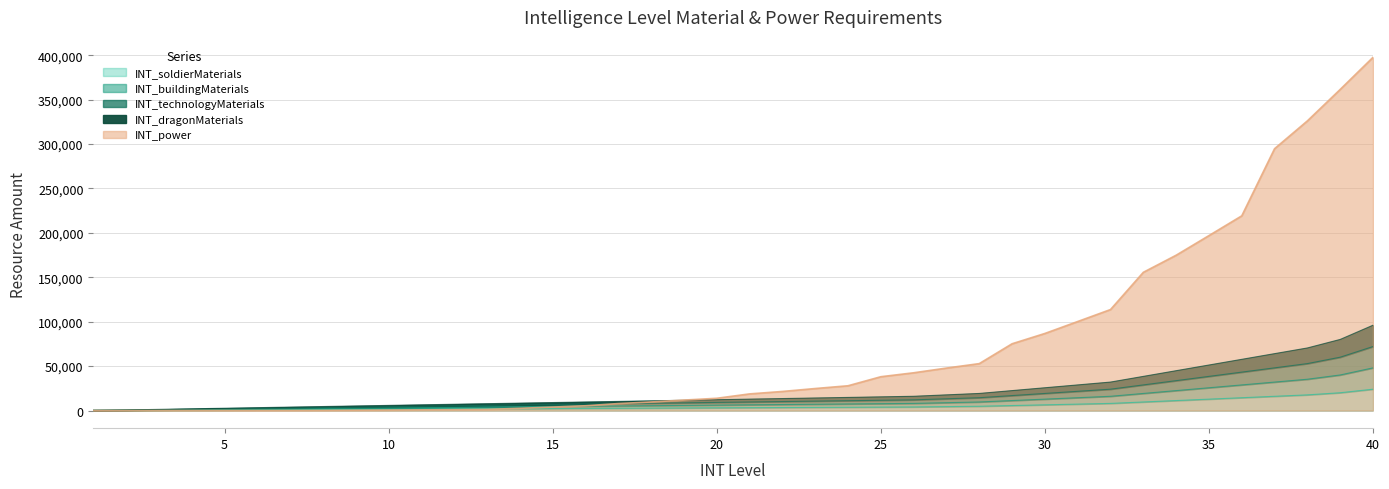

Reading right to left, transcribe all the data shown in this chart.

INT_soldierMaterials: 24000	20000	17600	16000	14400	12800	11200	9600	8000	7200	6400	5600	4800	4400	4000	3840	3680	3520	3360	3200	3040	2880	2720	2560	2400	2240	2080	1920	1760	1600	1440	1280	1120	960	800	640	480	320	160	80
INT_buildingMaterials: 48000	40000	35200	32000	28800	25600	22400	19200	16000	14400	12800	11200	9600	8800	8000	7680	7360	7040	6720	6400	6080	5760	5440	5120	4800	4480	4160	3840	3520	3200	2880	2560	2240	1920	1600	1280	960	640	320	160
INT_technologyMaterials: 72000	60000	52800	48000	43200	38400	33600	28800	24000	21600	19200	16800	14400	13200	12000	11520	11040	10560	10080	9600	9120	8640	8160	7680	7200	6720	6240	5760	5280	4800	4320	3840	3360	2880	2400	1920	1440	960	480	240
INT_dragonMaterials: 96000	80000	70400	64000	57600	51200	44800	38400	32000	28800	25600	22400	19200	17600	16000	15360	14720	14080	13440	12800	12160	11520	10880	10240	9600	8960	8320	7680	7040	6400	5760	5120	4480	3840	3200	2560	1920	1280	640	320
INT_power: 397570	361440	326020	294720	219150	196900	174800	155560	113650	100170	86730	75130	52780	47770	42460	38030	27850	24740	21440	18700	13770	11730	9610	7800	5340	3860	2470	1220	920	730	520	350	160	80	50	40	30	25	20	15